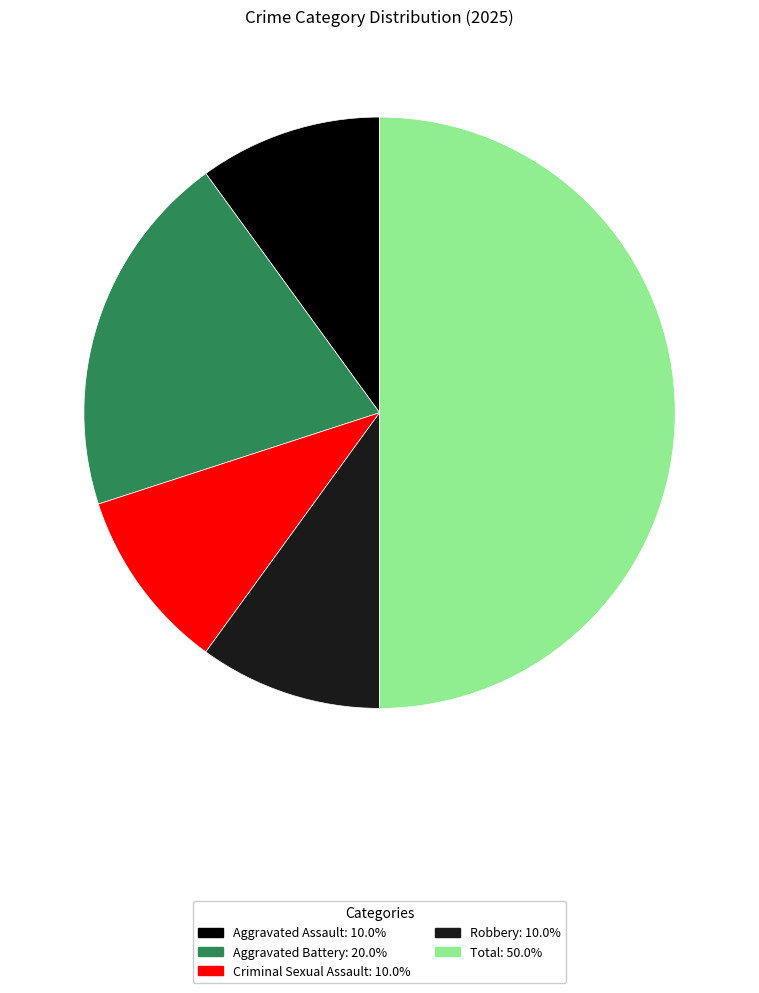

Does Aggravated Assault represent more than half of the total?

No